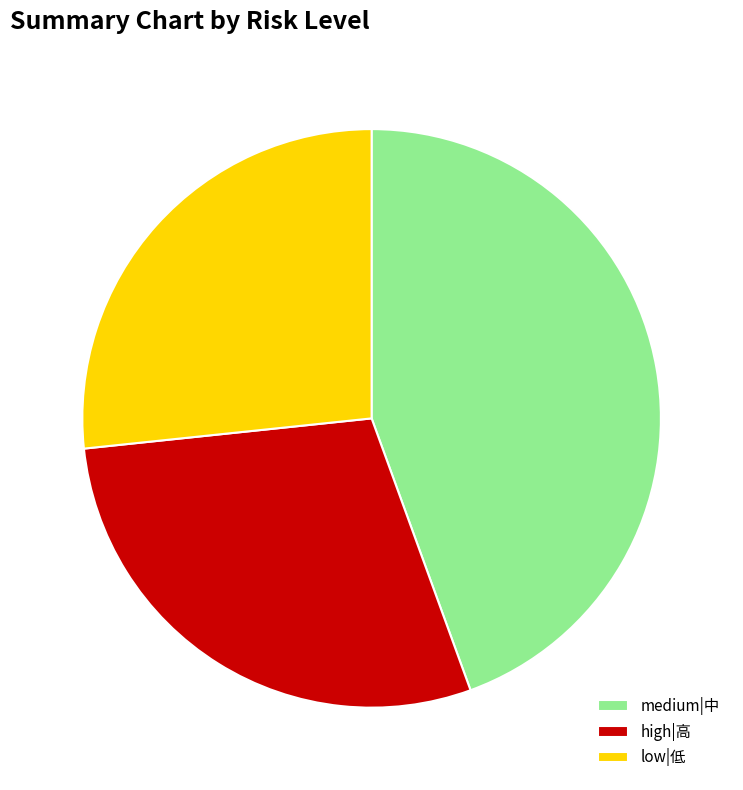

Approximately how many times larger is the value at high|高 compared to medium|中?

0.7